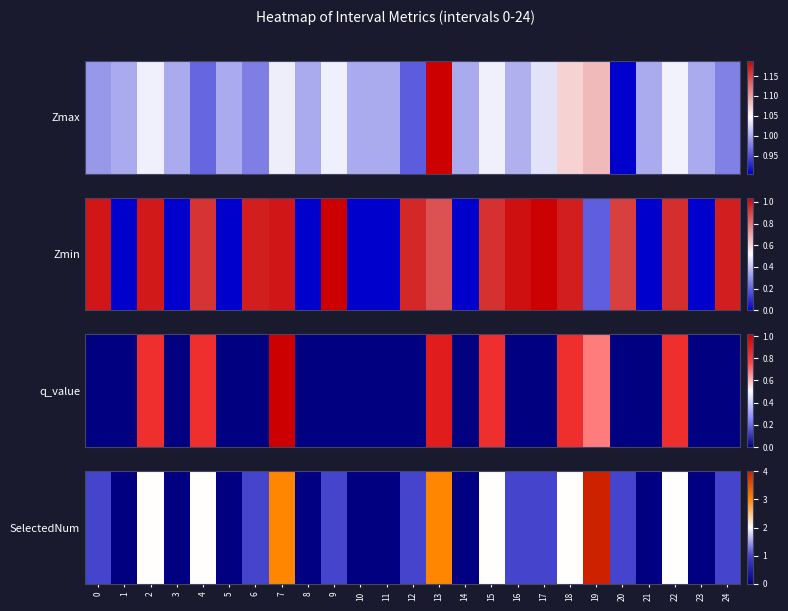

True or false: the data shows 2 at 24.

False